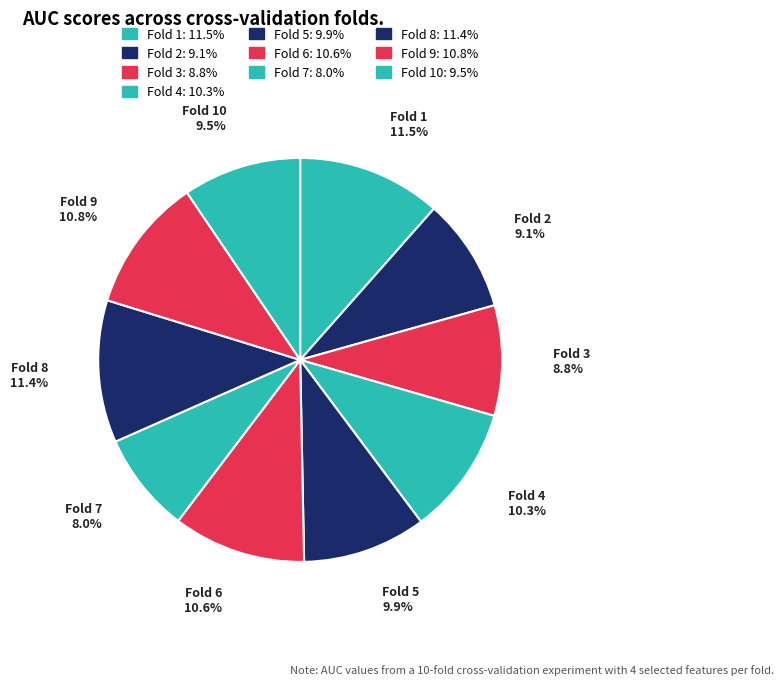

To the nearest percent, what portion does Fold 2 represent?

9%